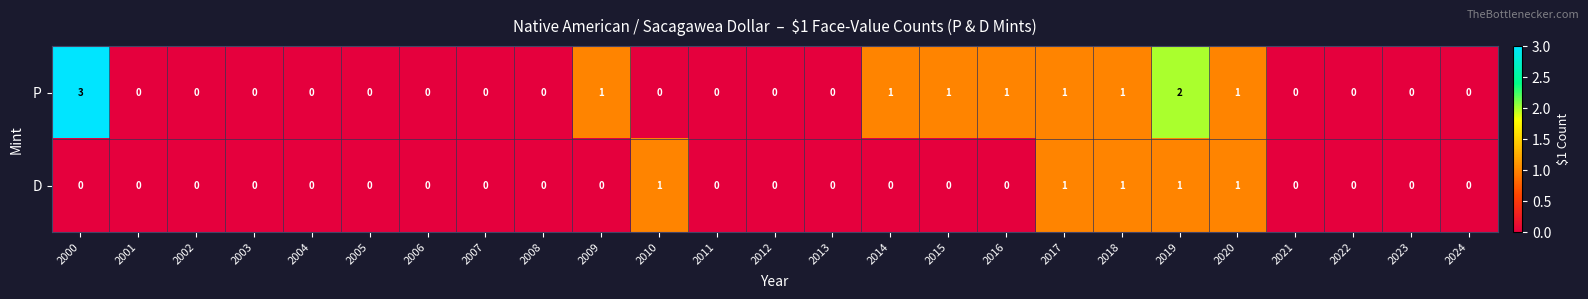

What is the difference between the maximum and minimum values in the P series?

3